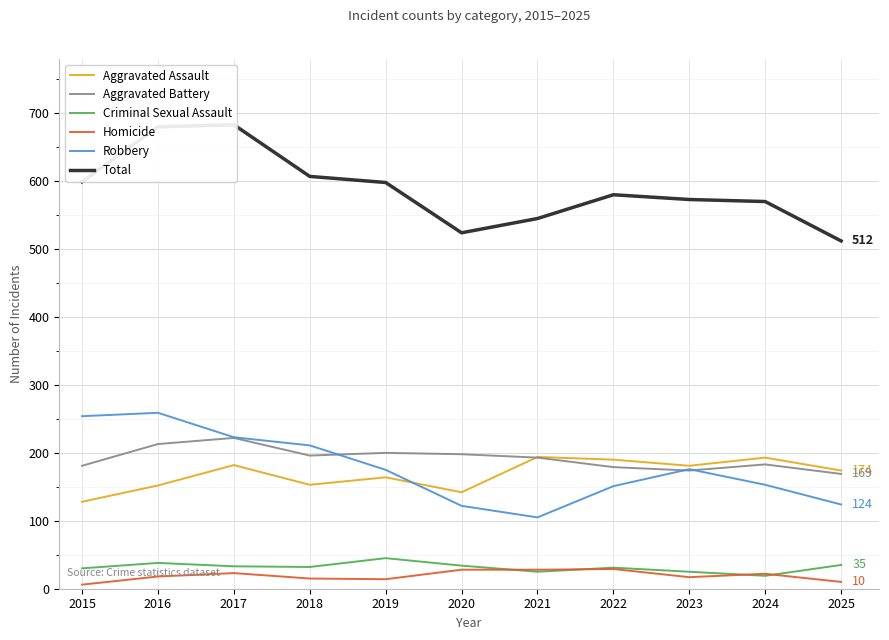

At which label does Aggravated Assault first exceed 174?

2017